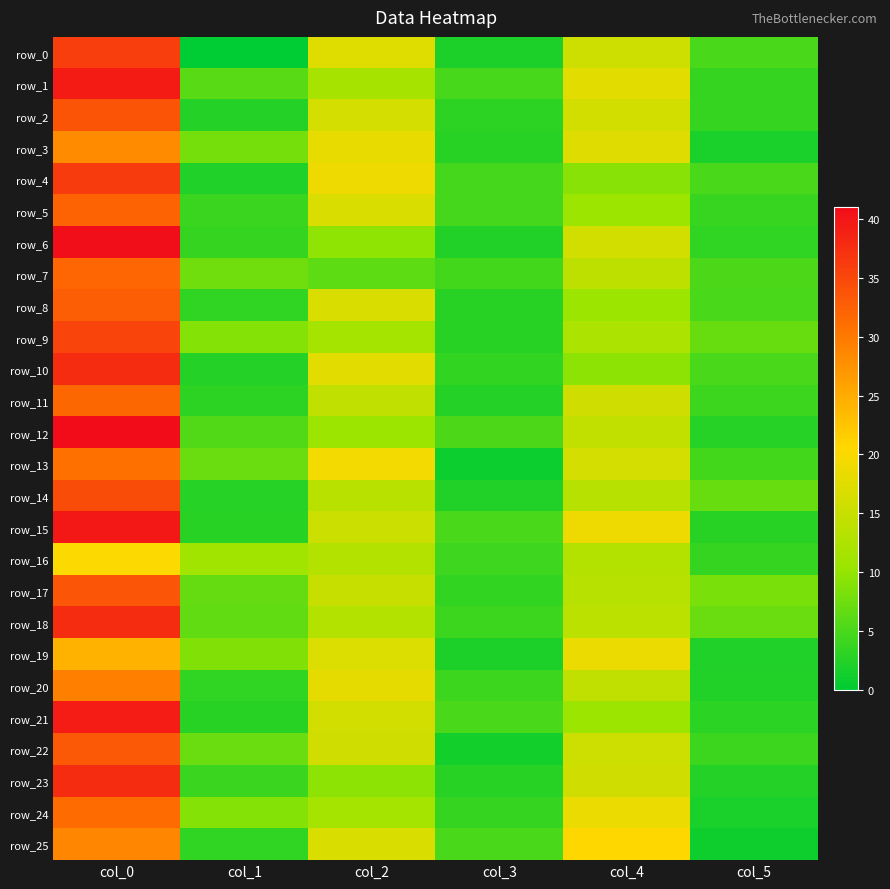

Reading left to right, extract all data points from this chart.

row_0: col_0=36.0	col_1=0.0	col_2=17.3	col_3=2.0	col_4=15.5	col_5=5.1
row_1: col_0=39.5	col_1=5.9	col_2=11.8	col_3=4.8	col_4=17.8	col_5=3.6
row_2: col_0=33.8	col_1=2.5	col_2=16.2	col_3=3.2	col_4=16.0	col_5=3.6
row_3: col_0=28.2	col_1=8.0	col_2=18.2	col_3=2.9	col_4=17.2	col_5=1.9
row_4: col_0=36.2	col_1=2.2	col_2=18.8	col_3=4.7	col_4=9.2	col_5=5.1
row_5: col_0=32.2	col_1=3.9	col_2=16.8	col_3=4.8	col_4=10.5	col_5=3.8
row_6: col_0=40.8	col_1=3.6	col_2=9.8	col_3=2.3	col_4=16.0	col_5=3.2
row_7: col_0=32.0	col_1=7.7	col_2=6.2	col_3=4.6	col_4=14.0	col_5=5.2
row_8: col_0=32.8	col_1=3.3	col_2=16.8	col_3=2.8	col_4=10.5	col_5=5.0
row_9: col_0=35.2	col_1=8.8	col_2=11.5	col_3=2.9	col_4=12.2	col_5=6.9
row_10: col_0=37.8	col_1=2.5	col_2=17.8	col_3=3.5	col_4=9.5	col_5=5.1
row_11: col_0=31.8	col_1=3.2	col_2=14.2	col_3=2.5	col_4=15.8	col_5=4.2
row_12: col_0=41.0	col_1=5.5	col_2=10.7	col_3=5.2	col_4=14.3	col_5=2.6
row_13: col_0=30.8	col_1=7.2	col_2=19.3	col_3=0.9	col_4=16.3	col_5=4.5
row_14: col_0=34.5	col_1=2.6	col_2=13.5	col_3=2.3	col_4=13.3	col_5=7.0
row_15: col_0=39.8	col_1=2.9	col_2=15.2	col_3=5.1	col_4=18.8	col_5=2.9
row_16: col_0=20.3	col_1=11.2	col_2=13.0	col_3=4.3	col_4=13.0	col_5=3.6
row_17: col_0=33.5	col_1=6.8	col_2=15.0	col_3=3.4	col_4=13.3	col_5=8.2
row_18: col_0=37.8	col_1=6.6	col_2=13.0	col_3=4.1	col_4=13.8	col_5=7.2
row_19: col_0=24.3	col_1=8.7	col_2=17.0	col_3=2.0	col_4=18.5	col_5=2.2
row_20: col_0=29.3	col_1=3.3	col_2=18.0	col_3=4.1	col_4=14.2	col_5=2.3
row_21: col_0=39.3	col_1=2.9	col_2=16.0	col_3=5.1	col_4=10.5	col_5=3.0
row_22: col_0=33.2	col_1=7.2	col_2=15.8	col_3=1.3	col_4=15.5	col_5=4.2
row_23: col_0=37.8	col_1=4.0	col_2=9.5	col_3=2.9	col_4=15.8	col_5=2.5
row_24: col_0=31.5	col_1=8.9	col_2=11.5	col_3=3.6	col_4=18.5	col_5=1.8
row_25: col_0=28.8	col_1=3.3	col_2=16.8	col_3=5.1	col_4=20.5	col_5=1.1